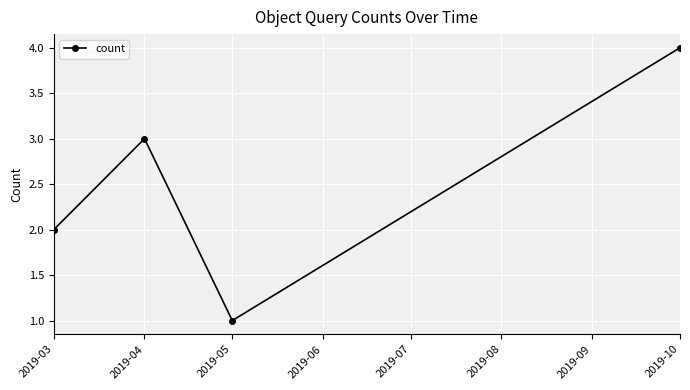

What is the greatest value displayed?

4